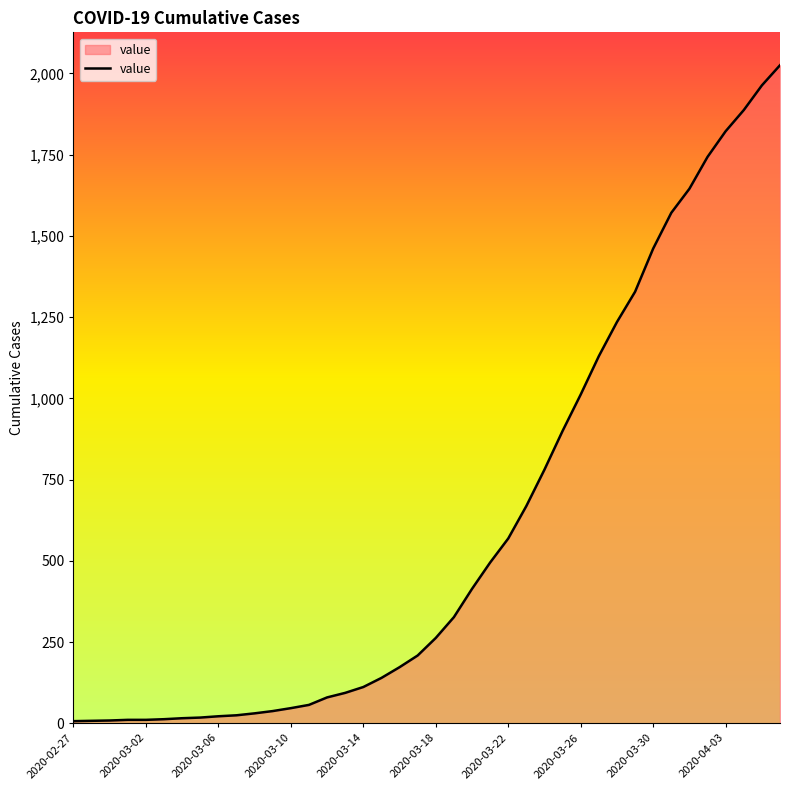

What is the difference between the maximum and minimum values?

2018